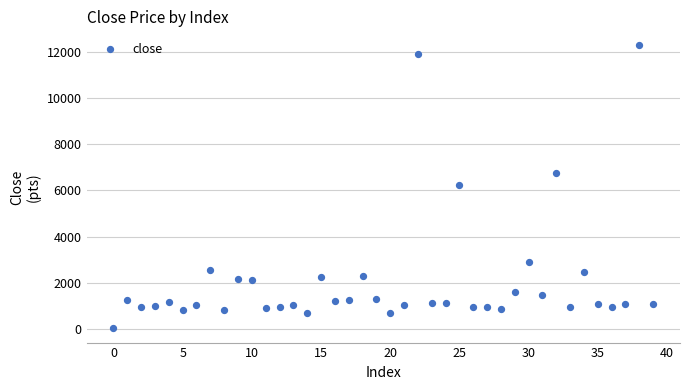

What is the range of Y values (max minus min)?

12225.8